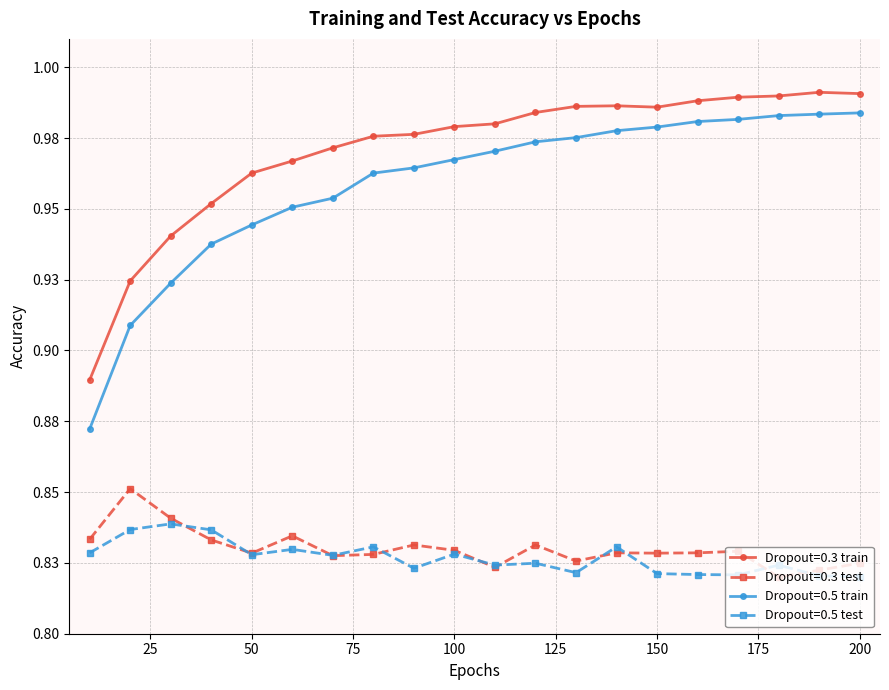

Does the chart display data point markers on the line(s)?

Yes